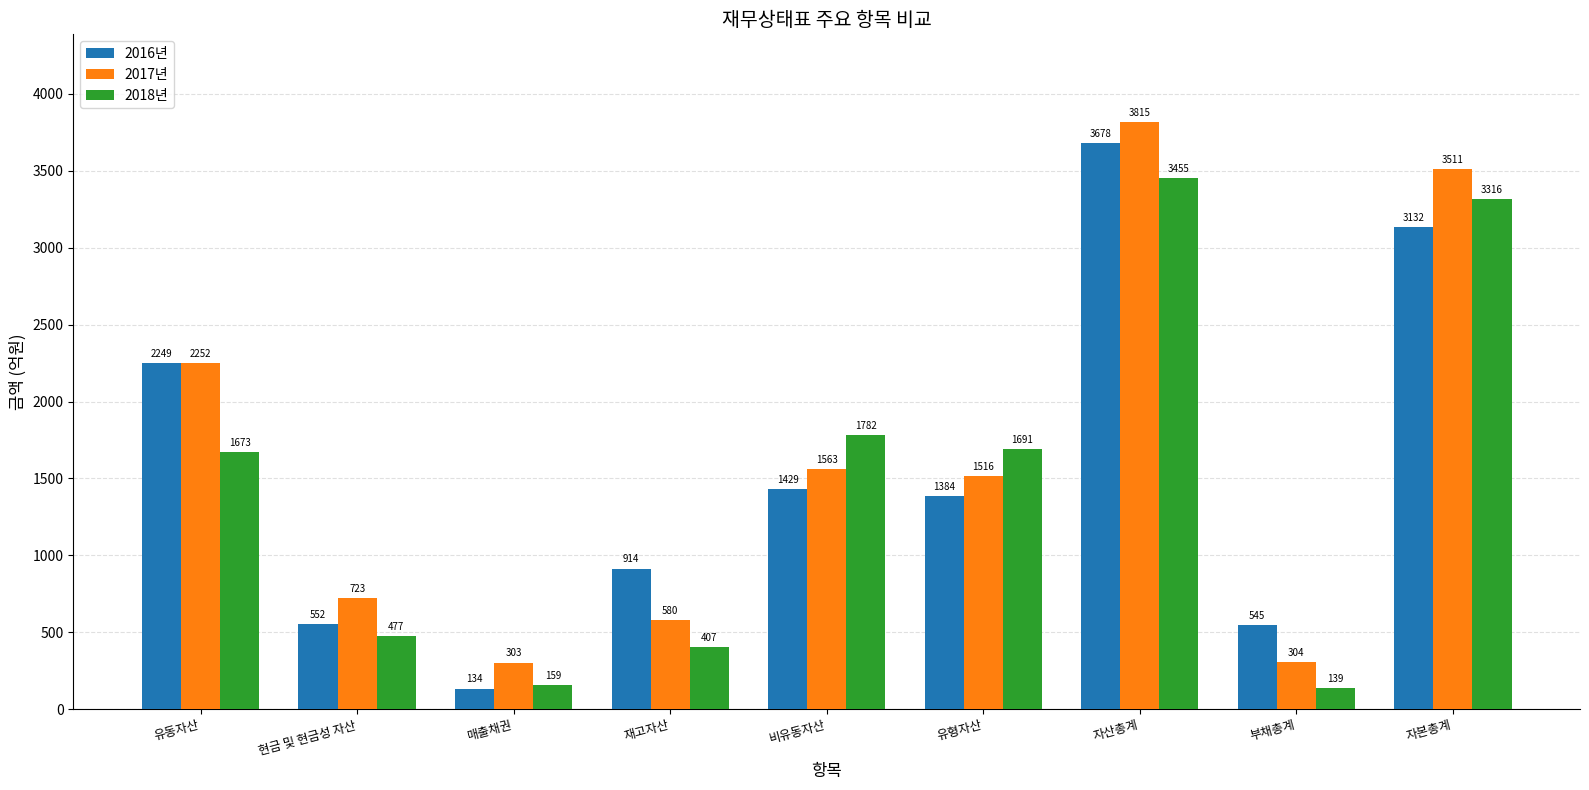

At how many categories does at least one series exceed 1439?

5